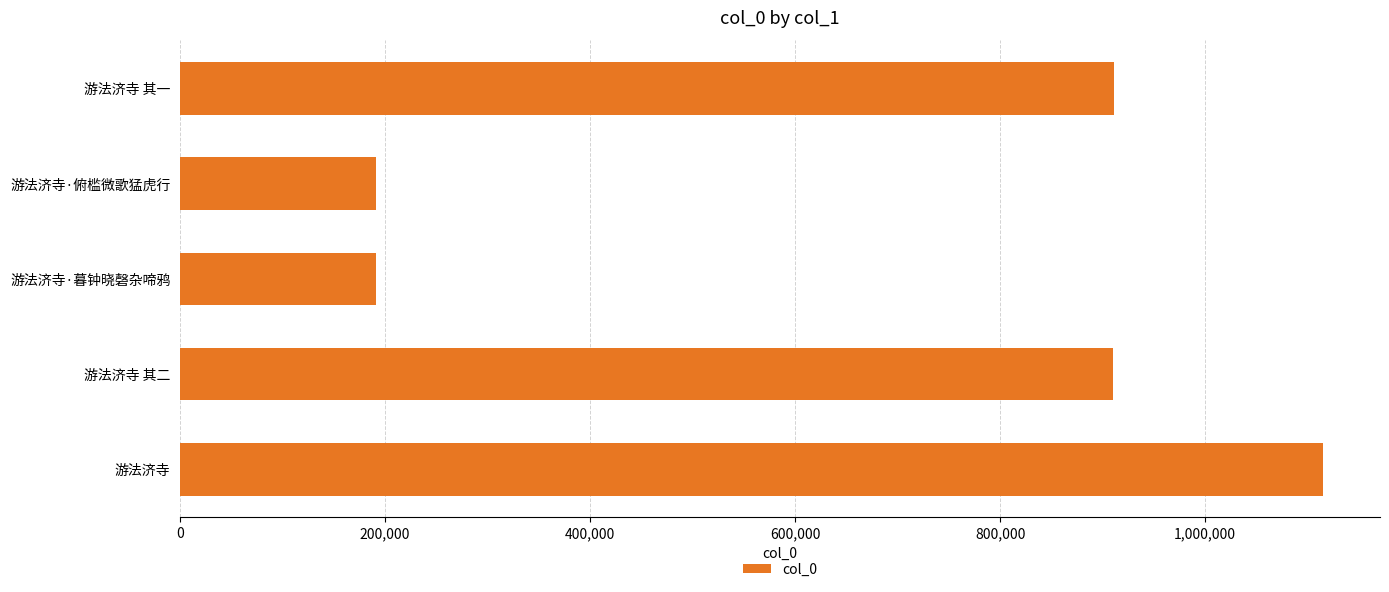

The value at 游法济寺 其一 is 200174. True or false?

False